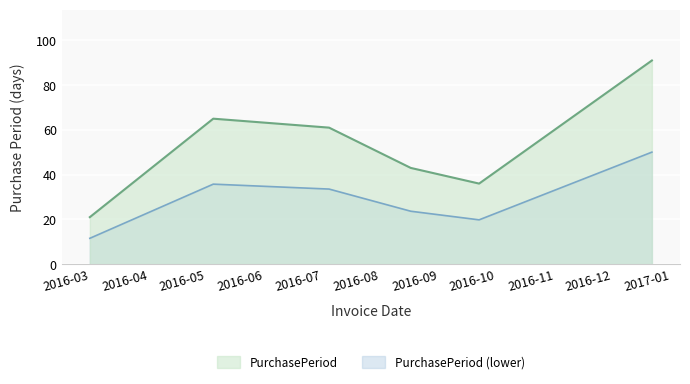

How many data points does each series have?

6